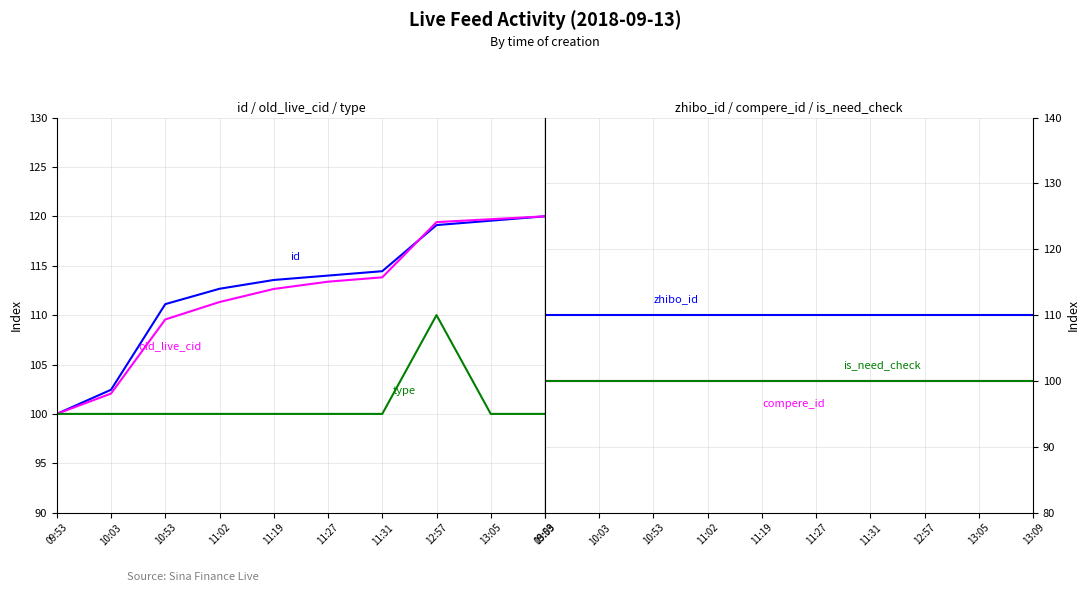

Between 11:31 and 12:57, which series saw the biggest shift?

type